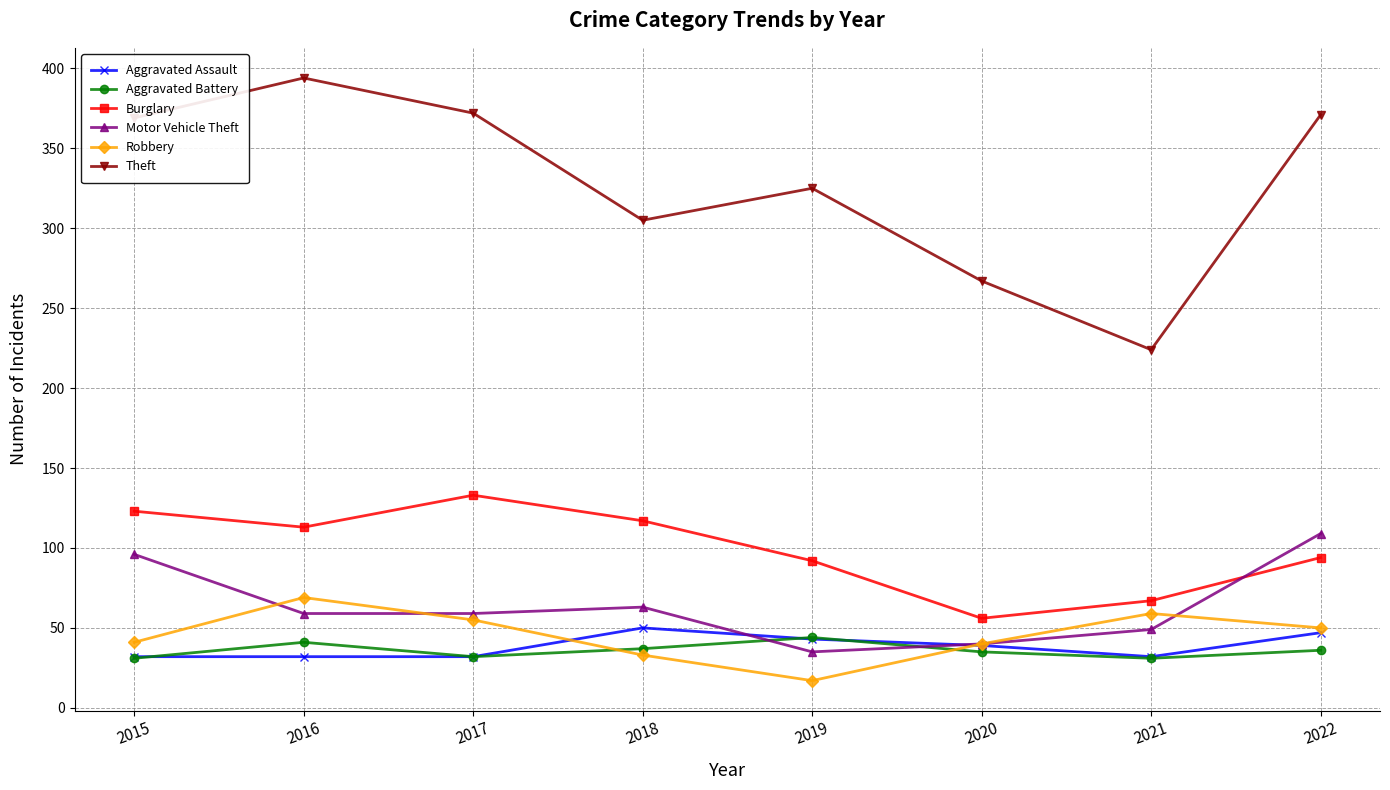

What is the sum of all Robbery values?

364